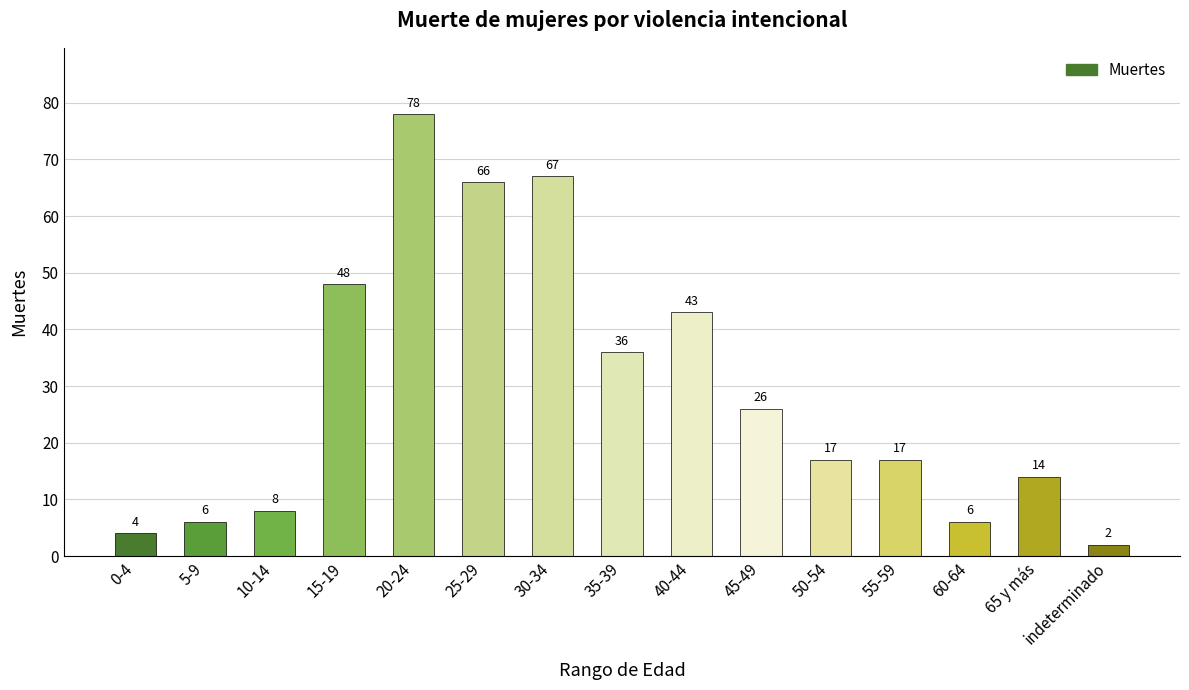

What is the difference between the maximum and minimum values?

76